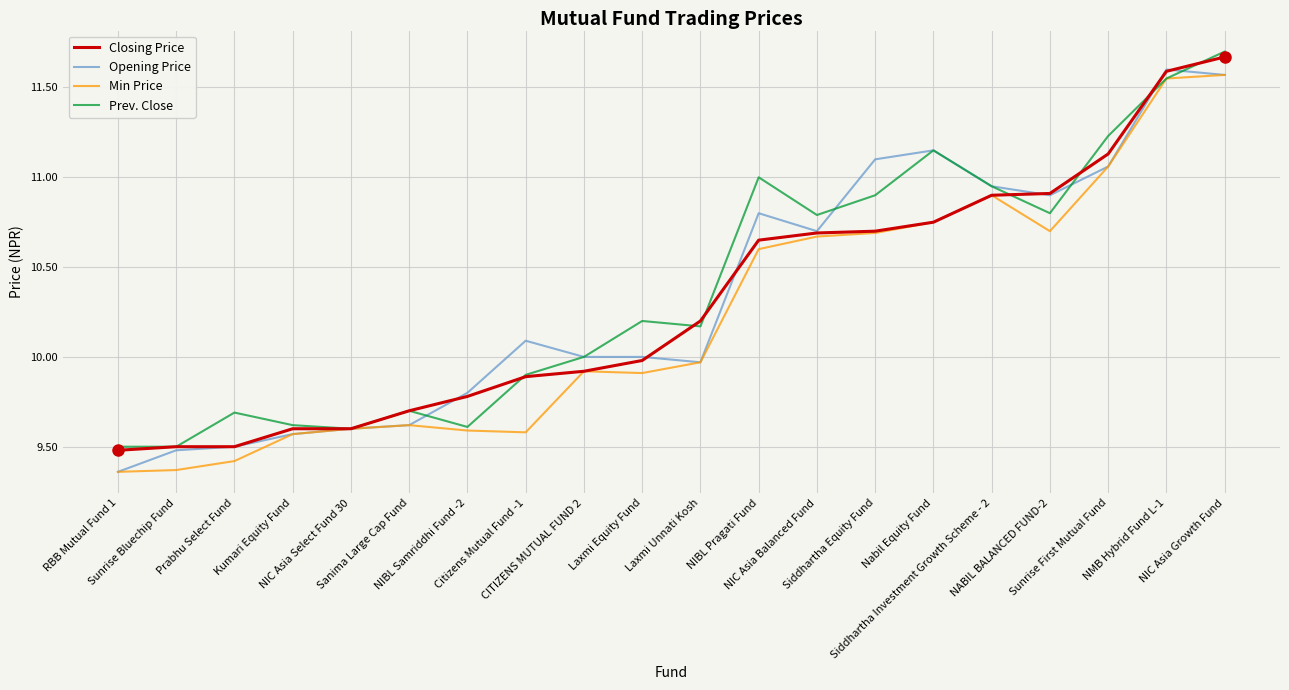

What is the lowest value of the Closing Price series?

9.5